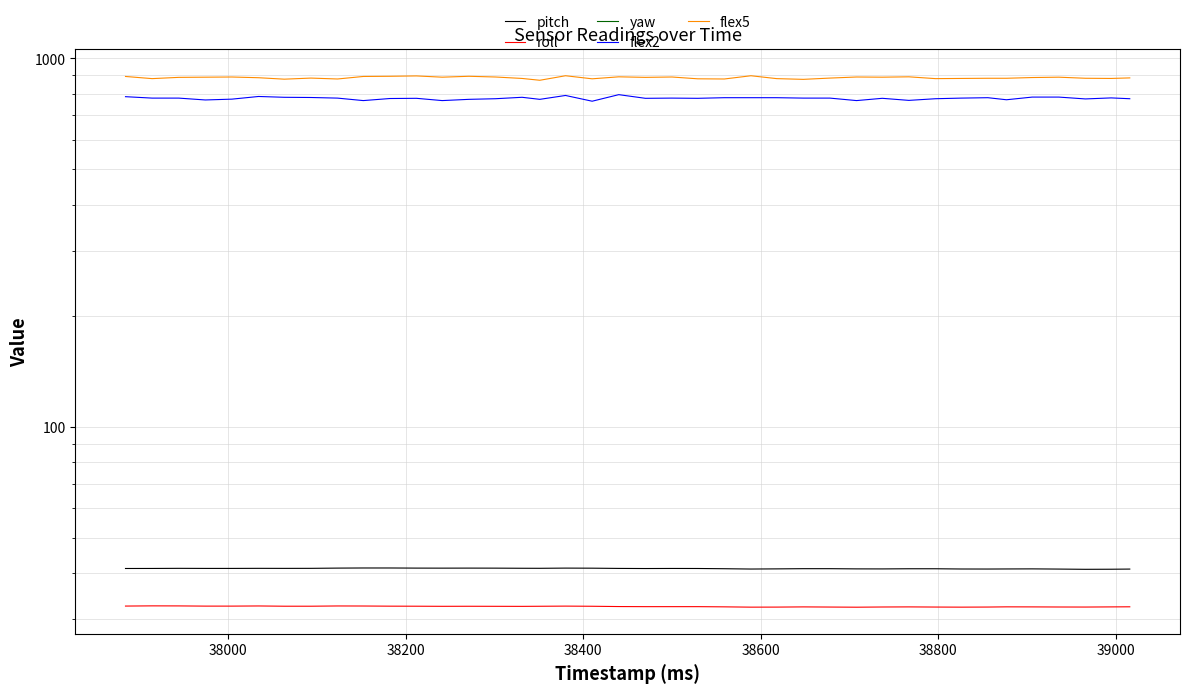

How many interior local peaks does the flex2 series have?

9